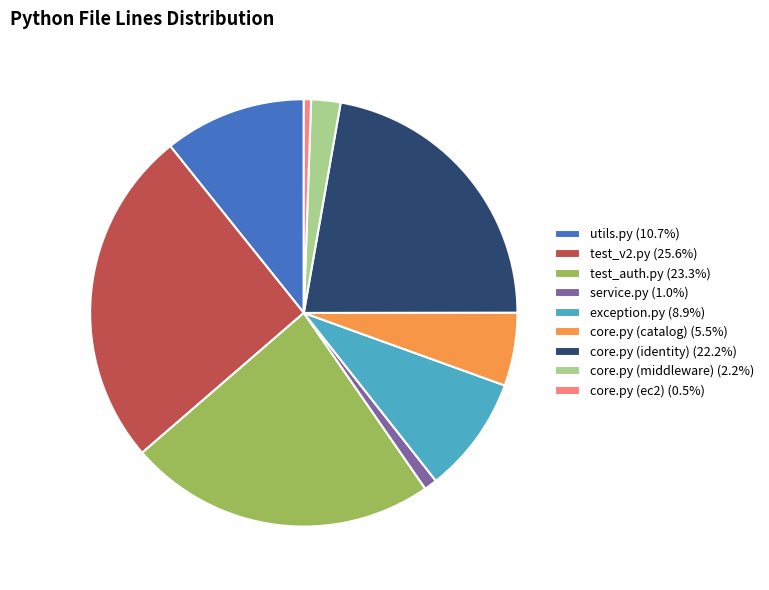

Combined, do exception.py (8.9%) and core.py (ec2) (0.5%) account for over 50%?

No